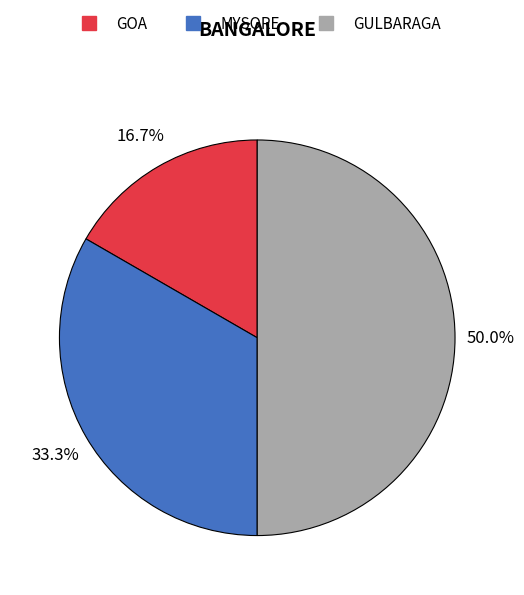

Between GOA and GULBARAGA, which is larger?

GULBARAGA